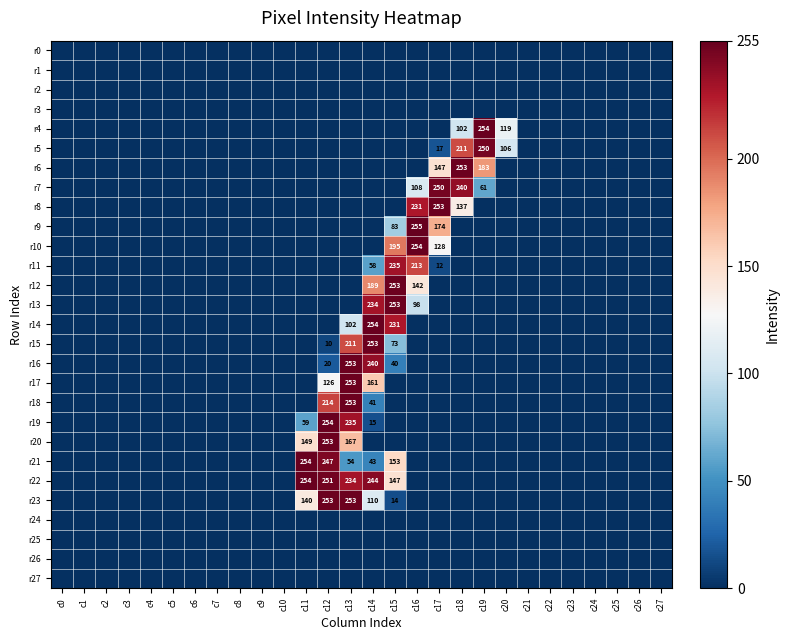

The value of r11 at c14 is 58. True or false?

True